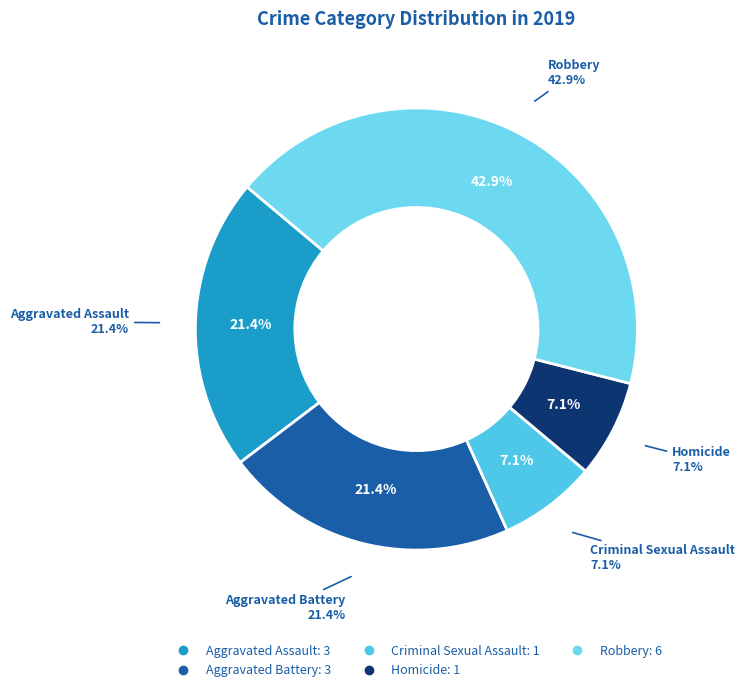

To the nearest percent, what is the combined percentage of Aggravated Assault and Homicide?

29%